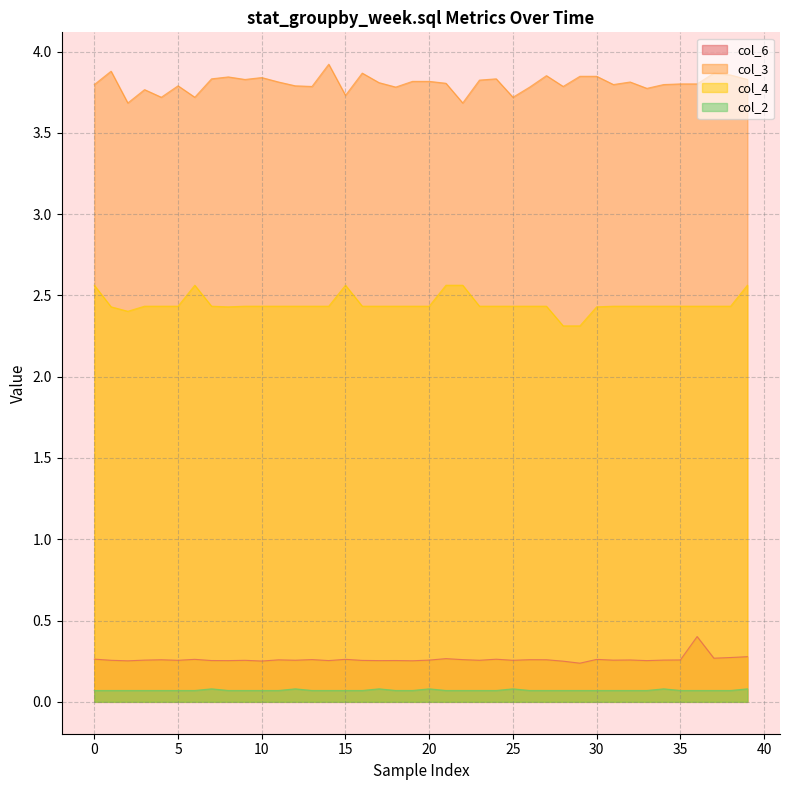

What is the label of the 4th point from the right?

36